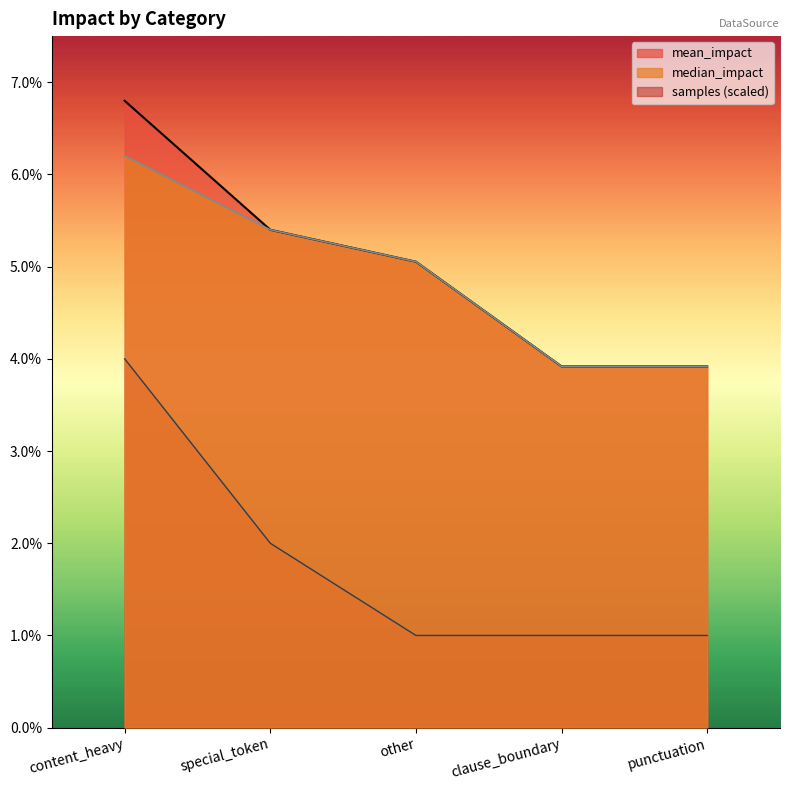

True or false: mean_impact and median_impact intersect in this chart.

False